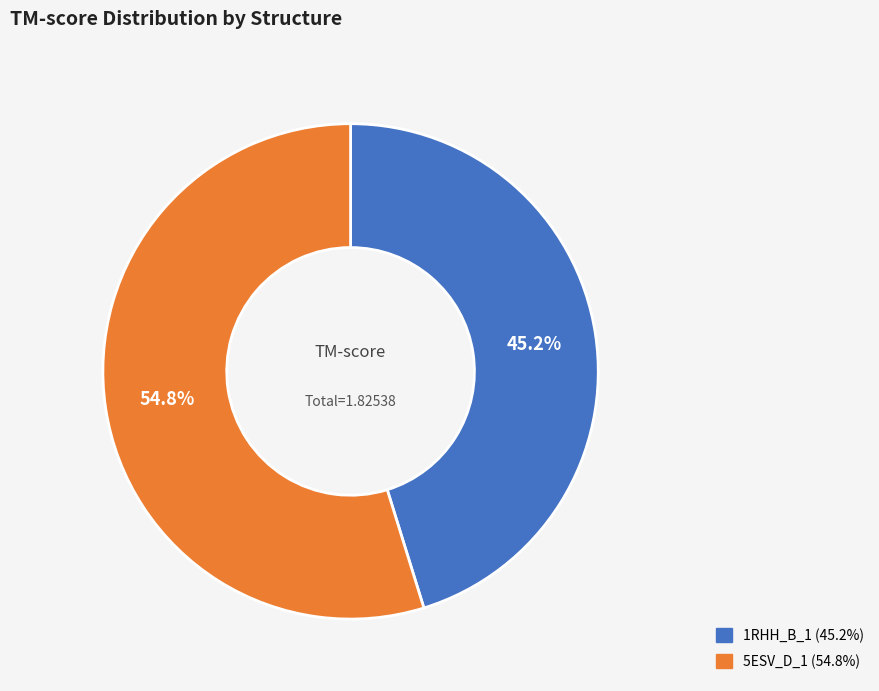

True or false: 1RHH_B_1 accounts for 45% of the total.

True